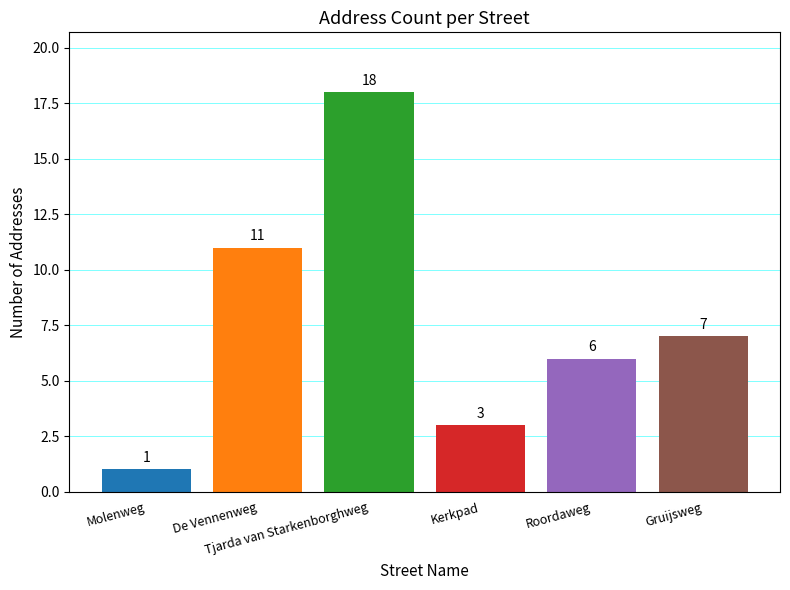

Reading left to right, extract all data points from this chart.

1	11	18	3	6	7